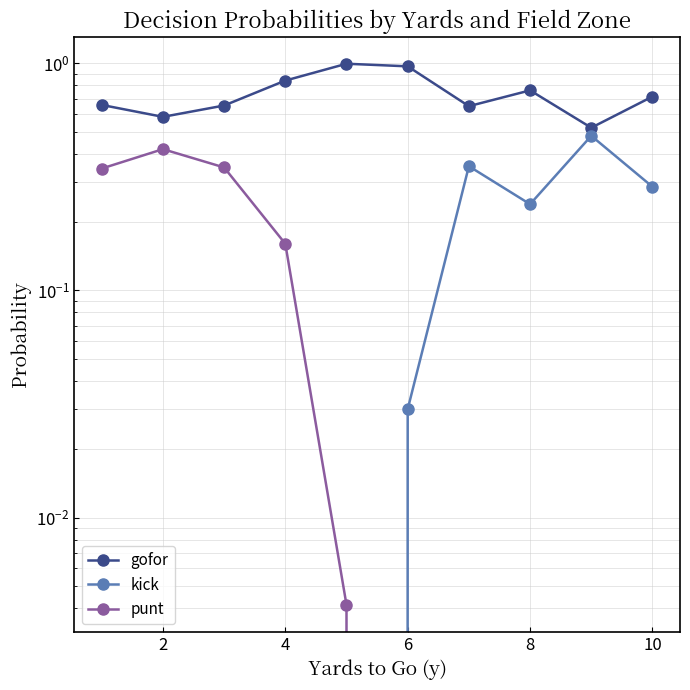

How many interior local peaks does the gofor series have?

2